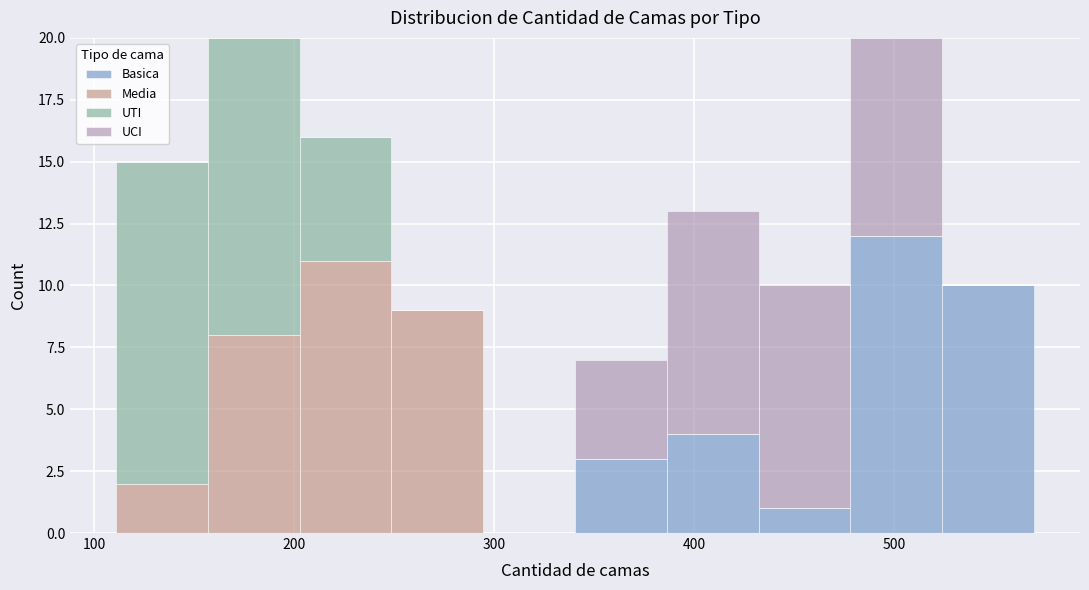

Reading left to right, list every stacked bar in this chart as the range it spans on the x-axis followed by its total height. Neither the bar edges nor the heights are printed on the chart, so give them approximately, as read against the axes.

110 to 160: 15
160 to 200: 20
200 to 250: 16
250 to 290: 9
290 to 340: 0
340 to 390: 7
390 to 430: 13
430 to 480: 10
480 to 520: 20
520 to 570: 10